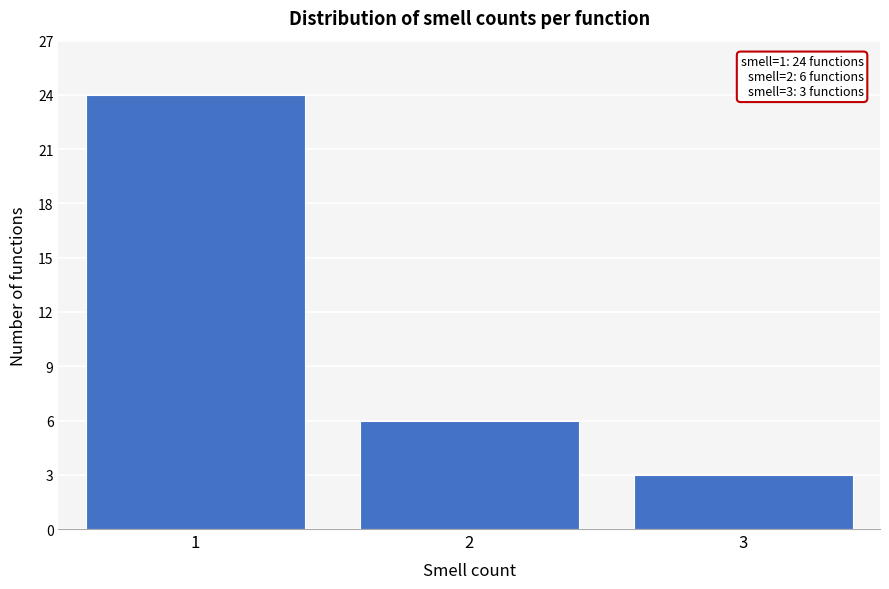

Reading left to right, what are all the values shown in this chart?

1=24	2=6	3=3